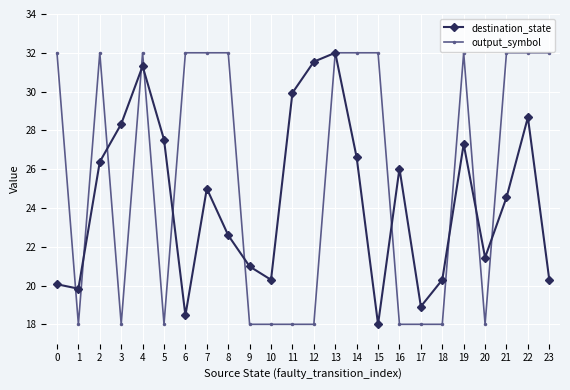

What is the sum of the destination_state values at 3 and 18?

48.6